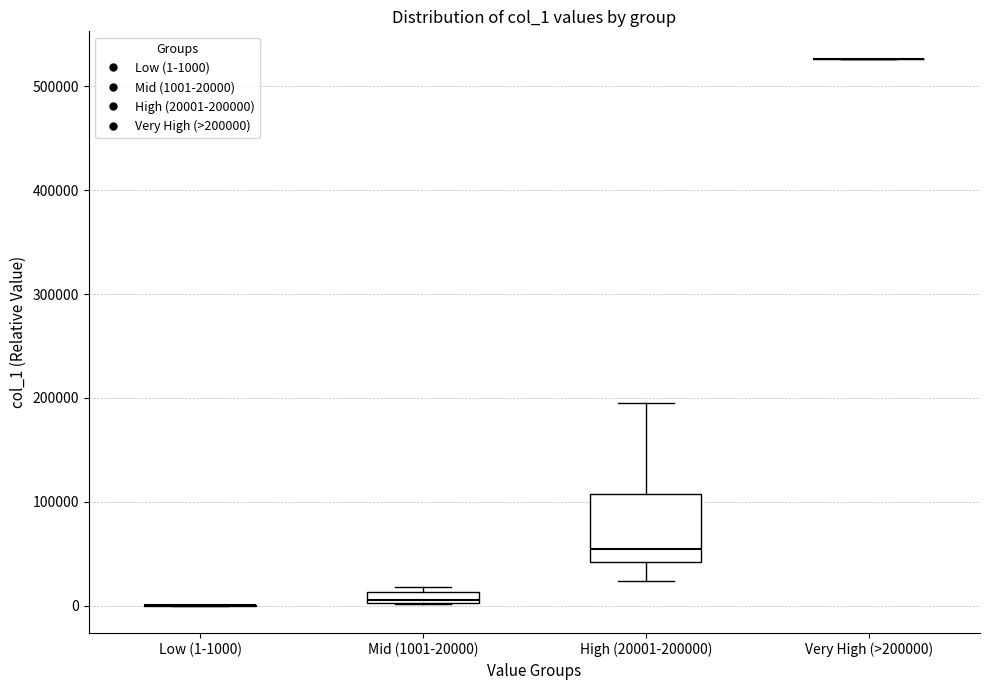

Where is the upper edge of the box for High (20001-200000) on the y-axis? The values are not printed on the chart, so give them approximately, as read against the axis.

110000